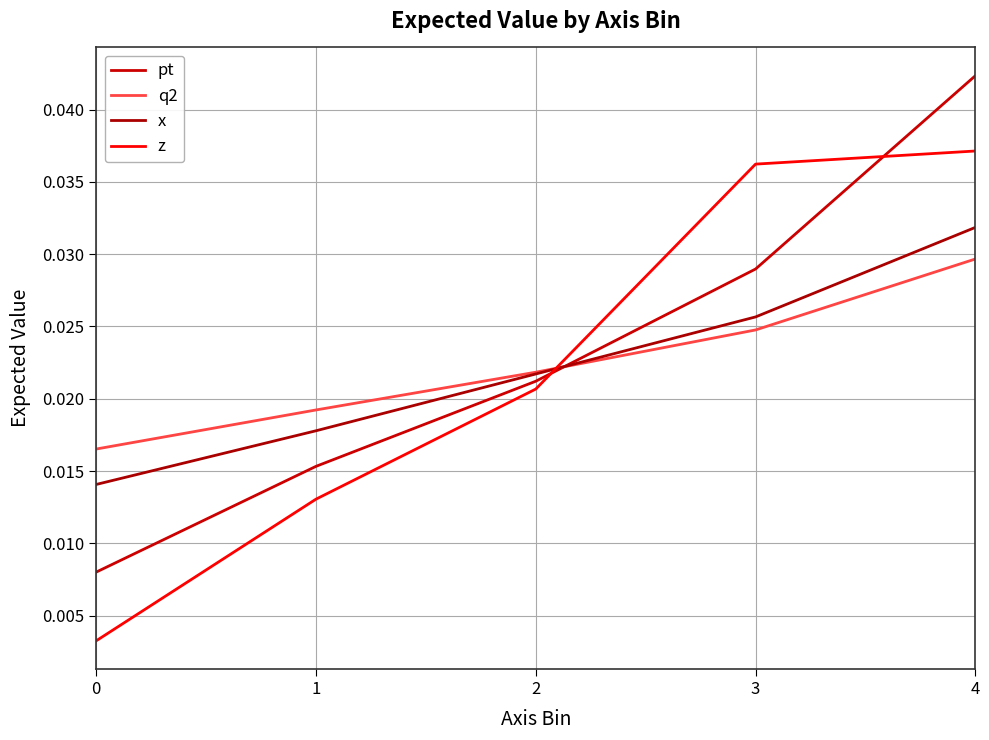

Rank the series at 0 from lowest to highest value.

z, pt, x, q2